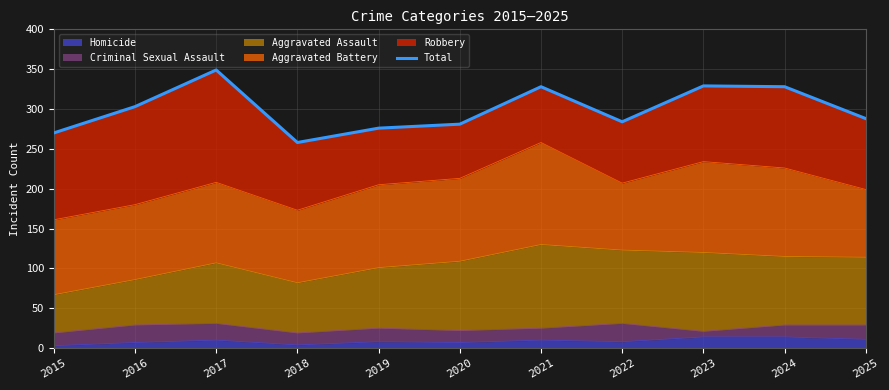

Which label corresponds to the largest value in the chart?

2017